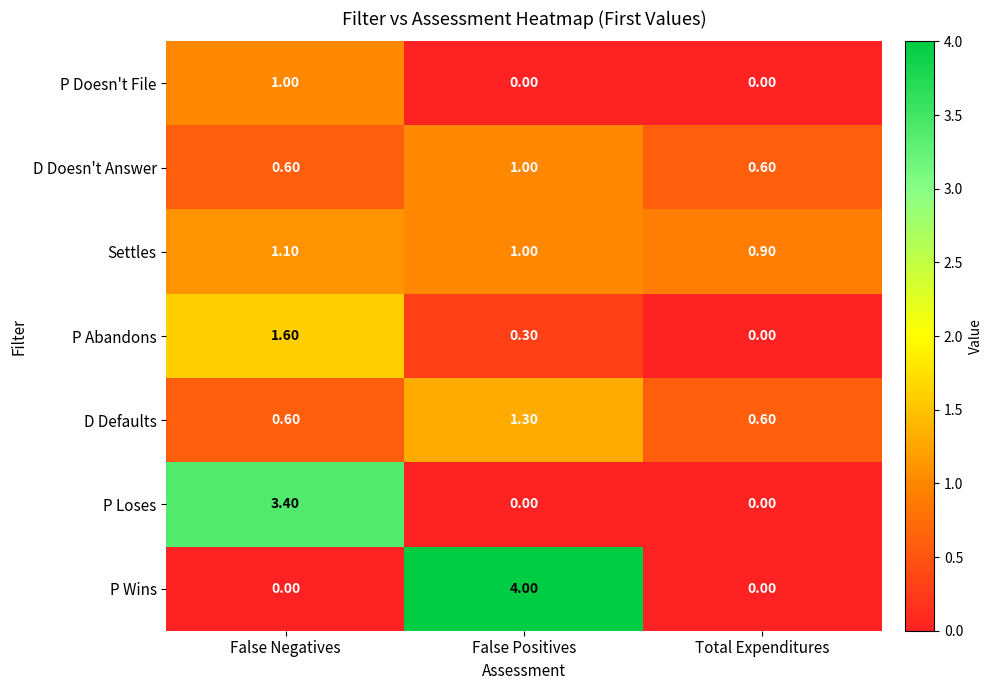

What is the average value of the P Abandons series?

0.6